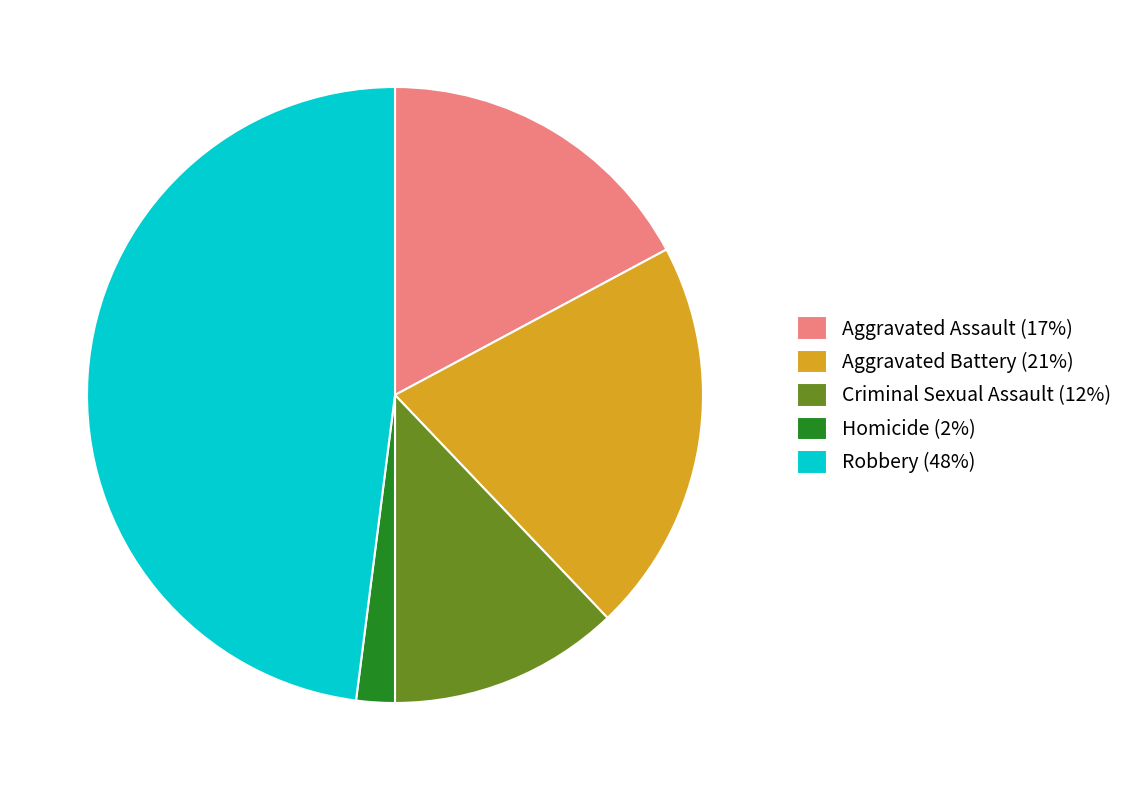

Count the number of slices in the pie.

5